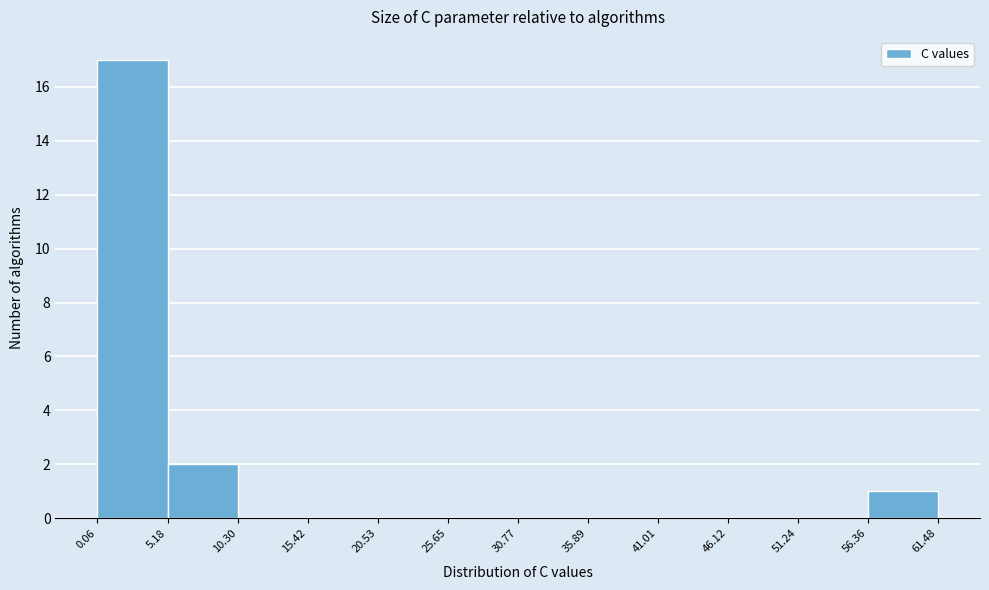

How tall is the bar that spans 5.18 to 10.30 on the x-axis? The values are not printed on the chart, so give them approximately, as read against the axis.

2